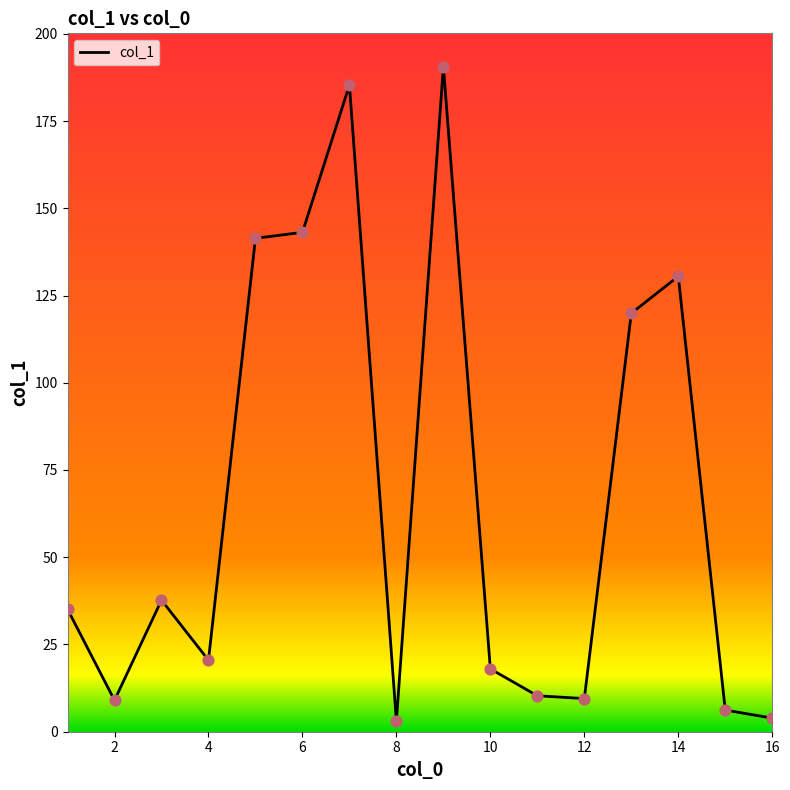

What is the greatest value displayed?

190.6